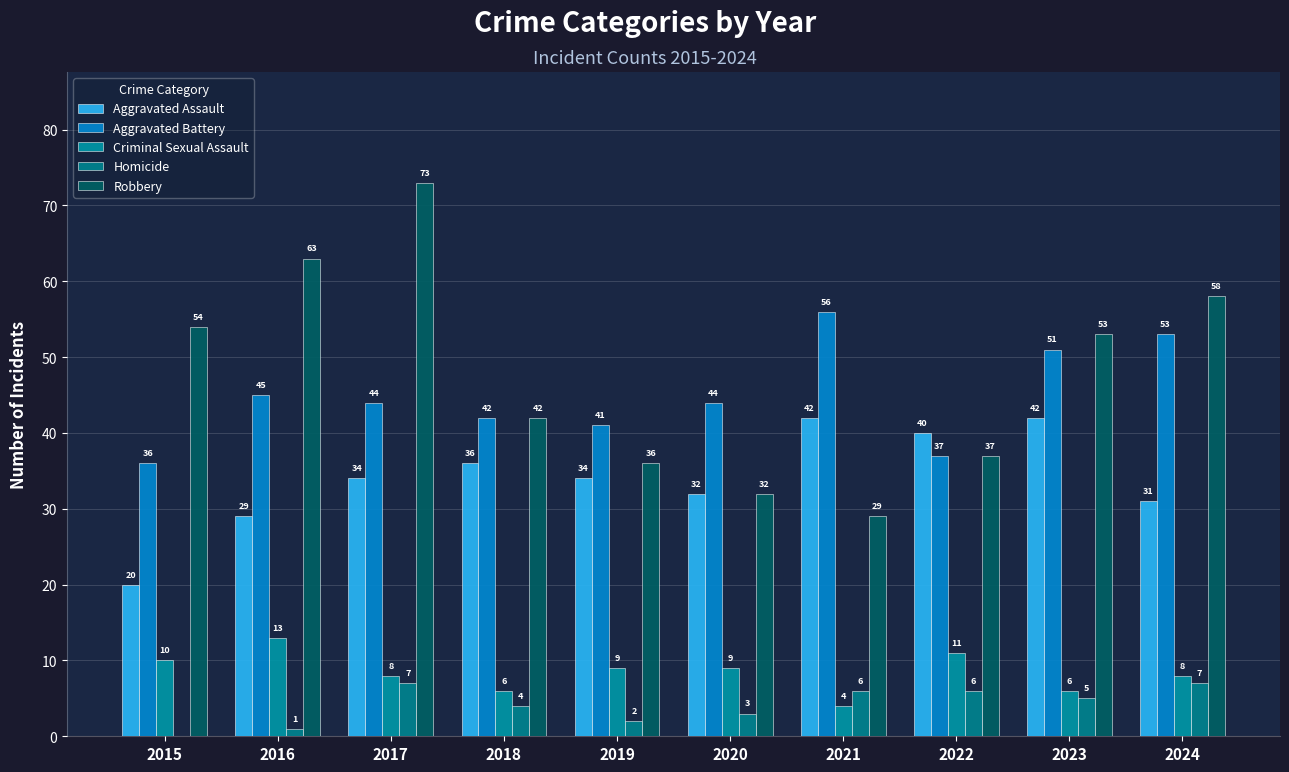

The Aggravated Battery series shows 53 at 2024. True or false?

True